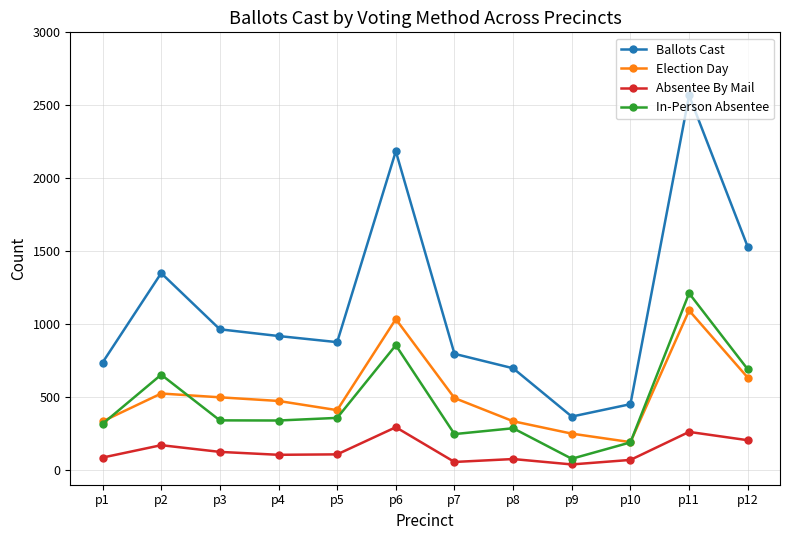

True or false: In-Person Absentee and Ballots Cast intersect in this chart.

False